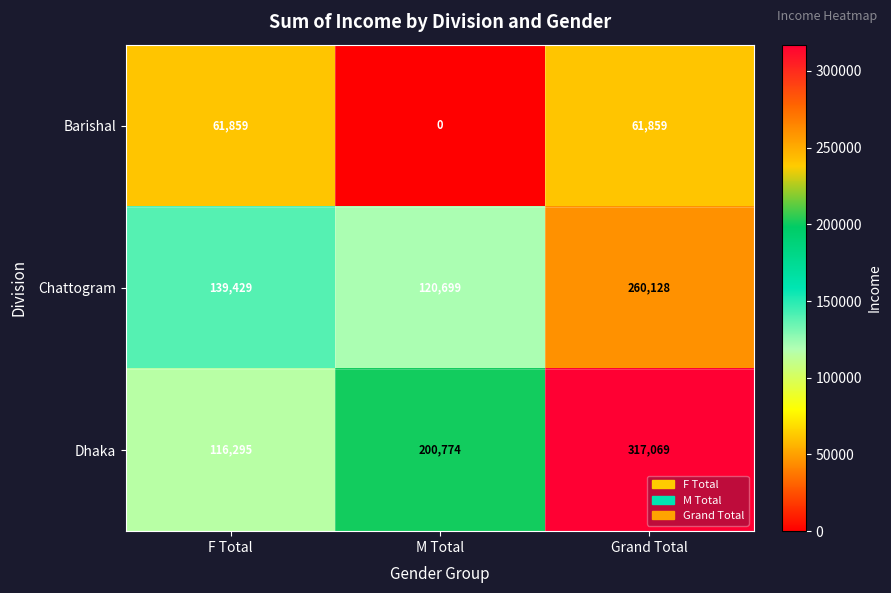

At which category does the chart reach its minimum across all series?

M Total